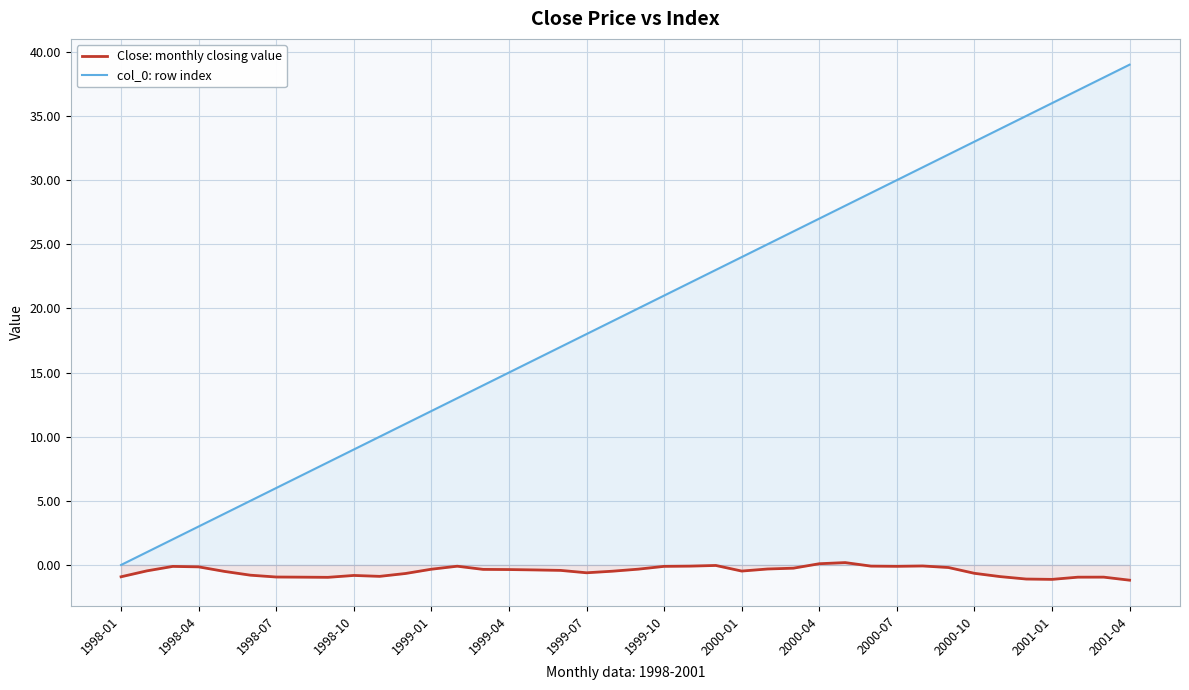

What is the difference between the second highest and minimum values in the col_0: row index series?

38.0